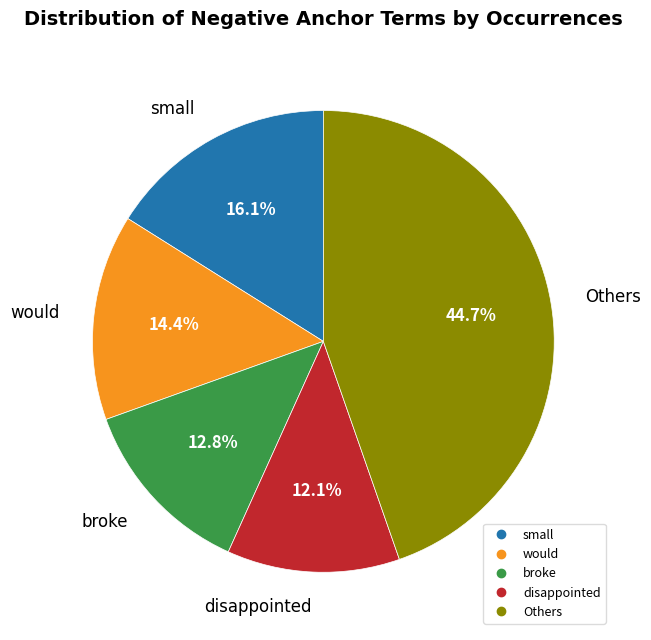

Is there a majority slice in this chart?

No